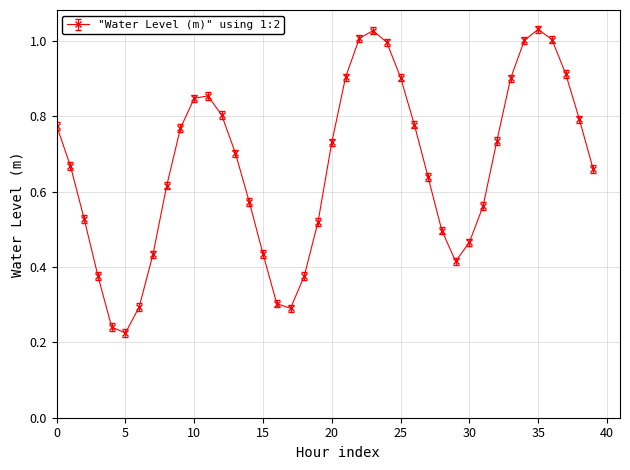

What is the sum of all values?

26.6